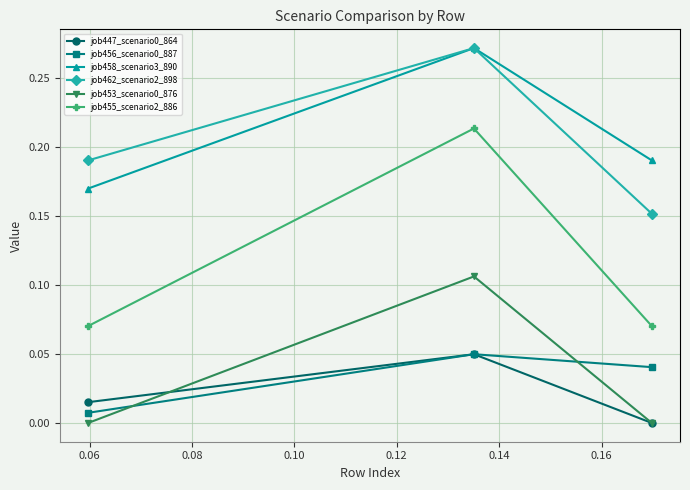

How many distinct data groups are displayed?

6